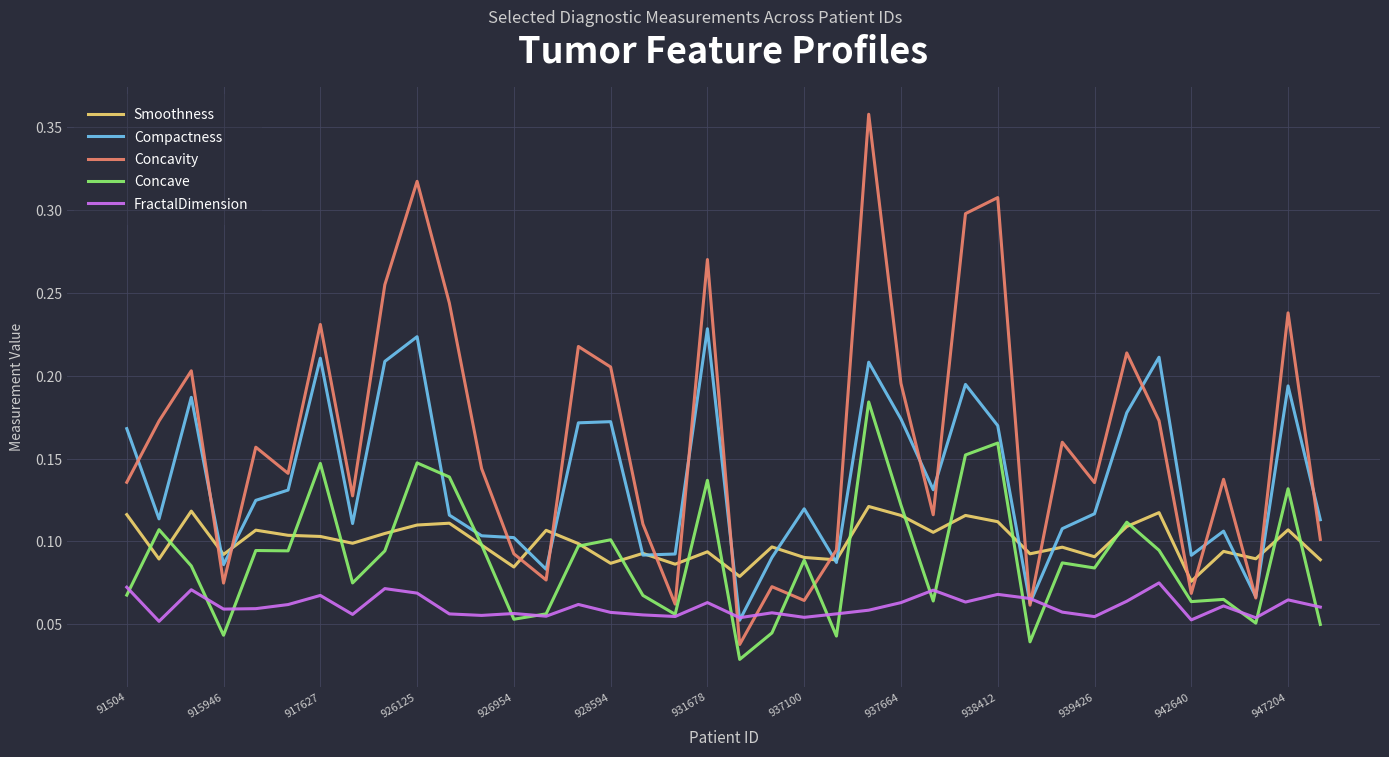

Which series has the widest spread of values?

Concavity